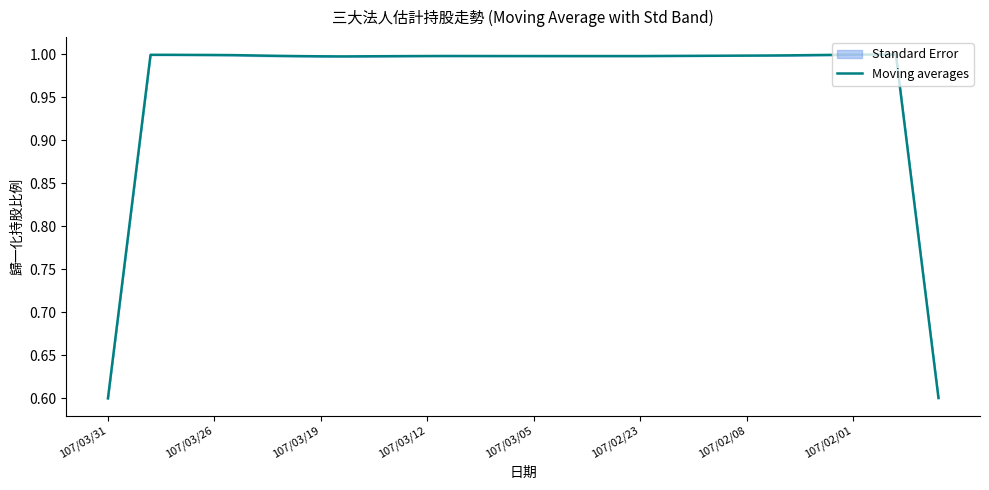

Between 19 and 13, which is larger?

19